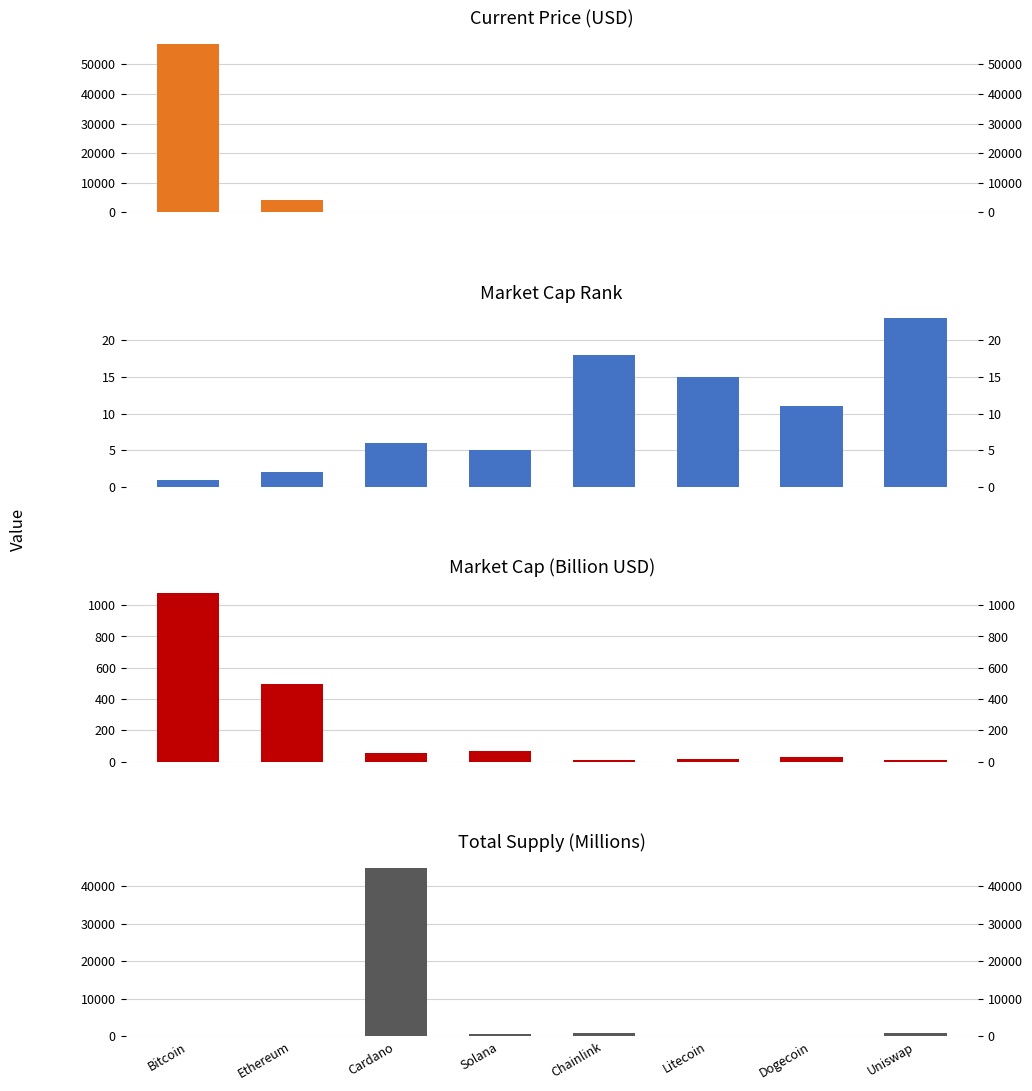

How many bars are there in total?

32